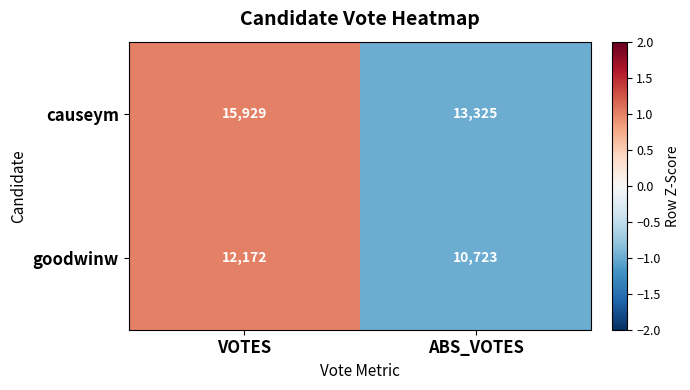

How many values in the goodwinw series are below 12172?

1